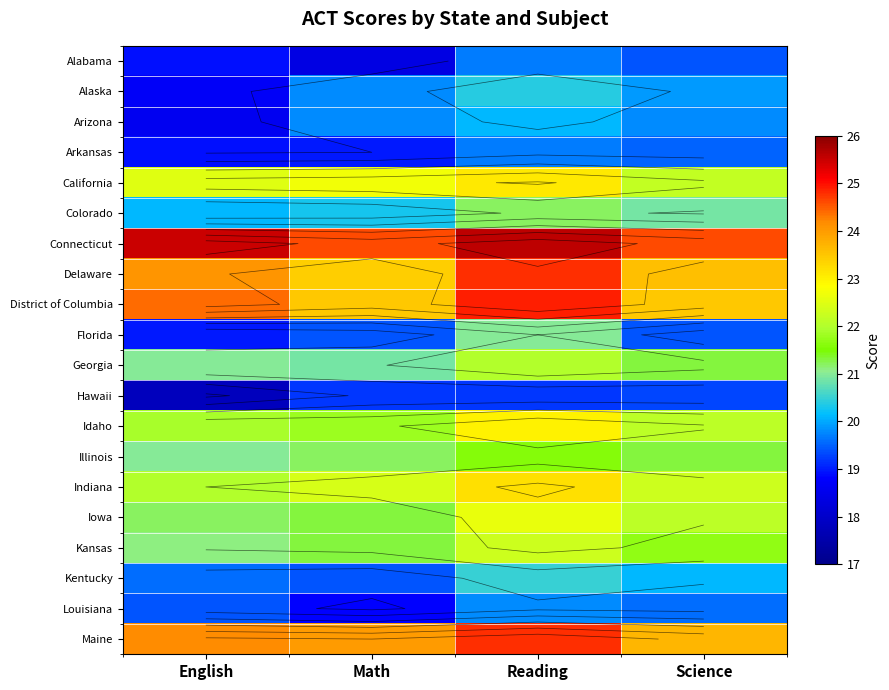

What is the total value across all series at Math?

421.2